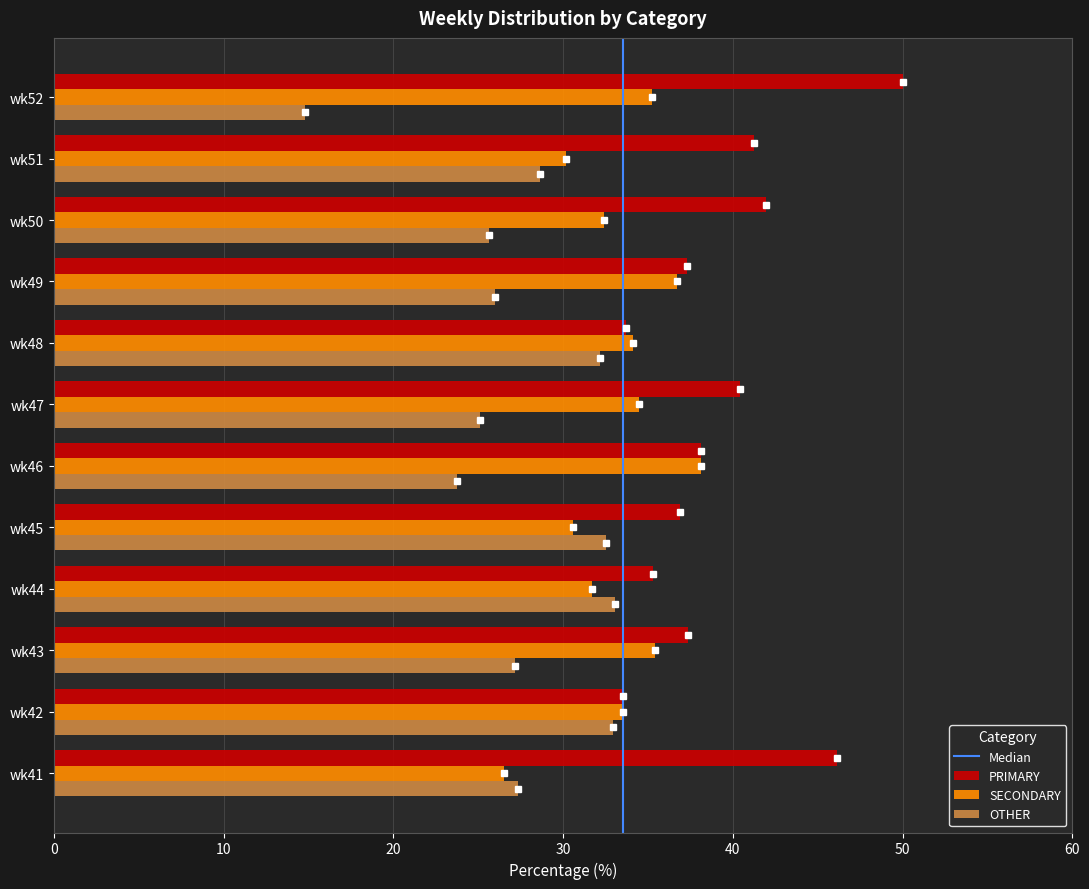

At which label is OTHER closest to 23?

wk46